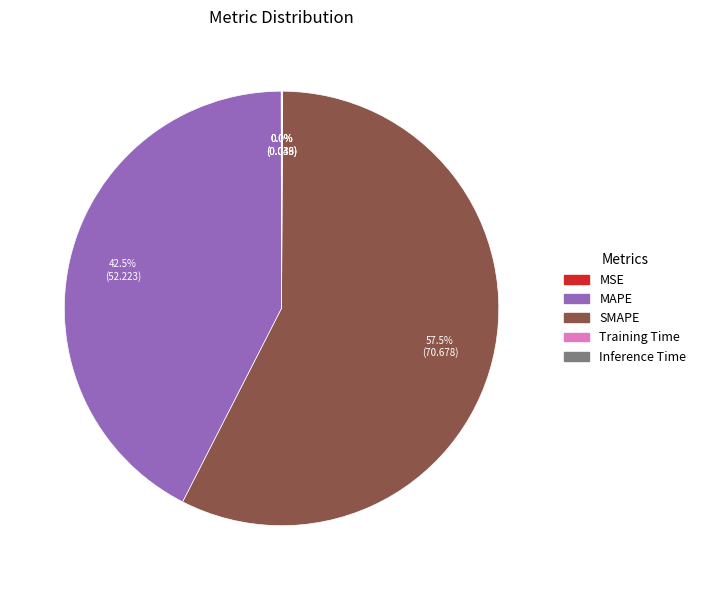

Which has a higher value, MAPE or SMAPE?

SMAPE